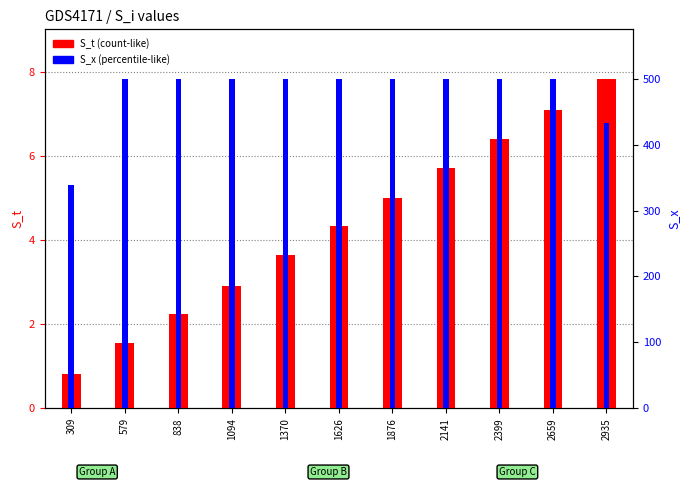

What is the difference between the highest and lowest values at 2399?

493.4